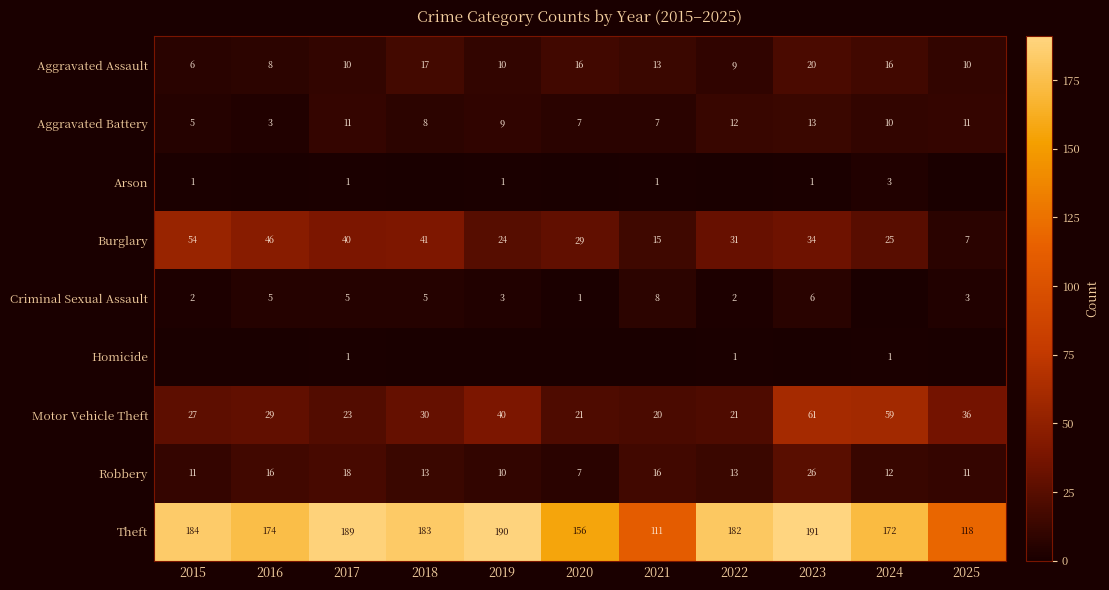

Which category has the lowest value in the Aggravated Battery series?

2016